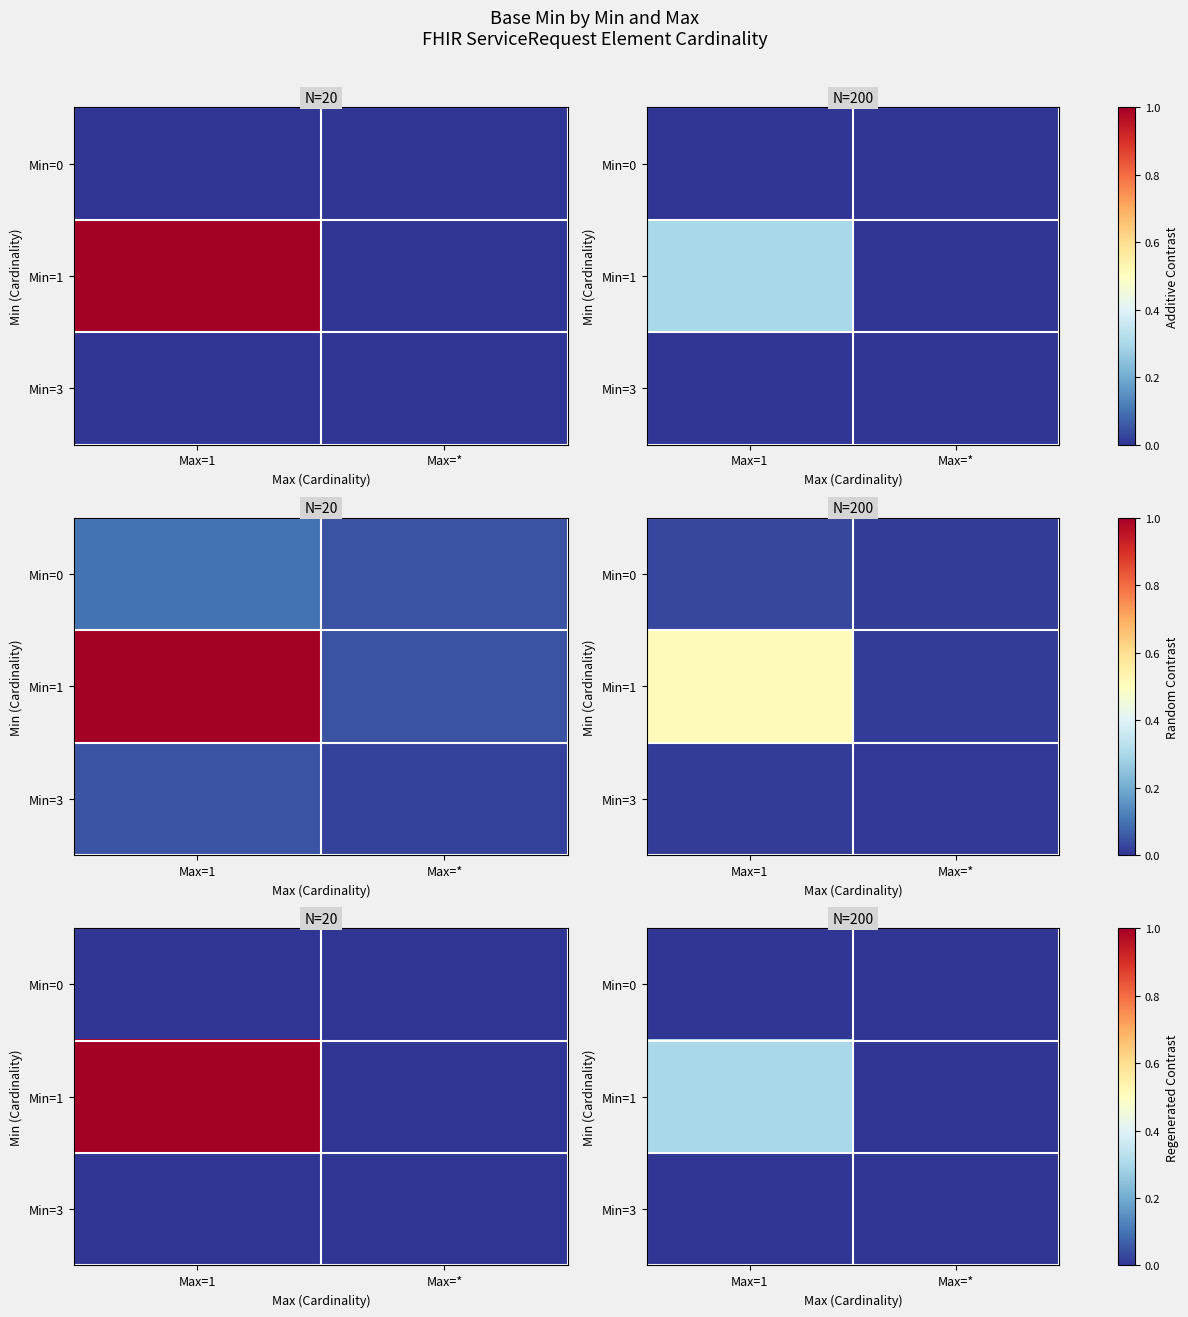

Rank the series at Max=* from highest to lowest value.

Min=0, Min=1, Min=3